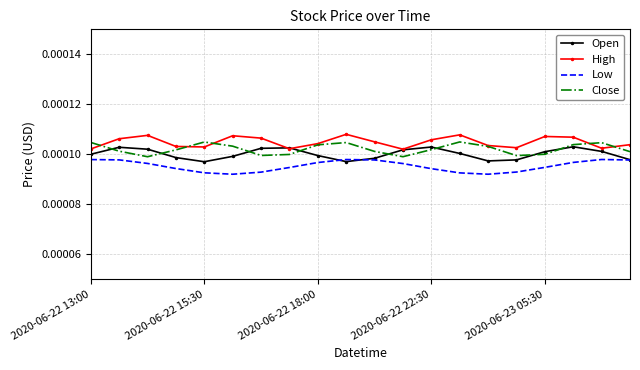

True or false: Close and Low cross at least once.

False